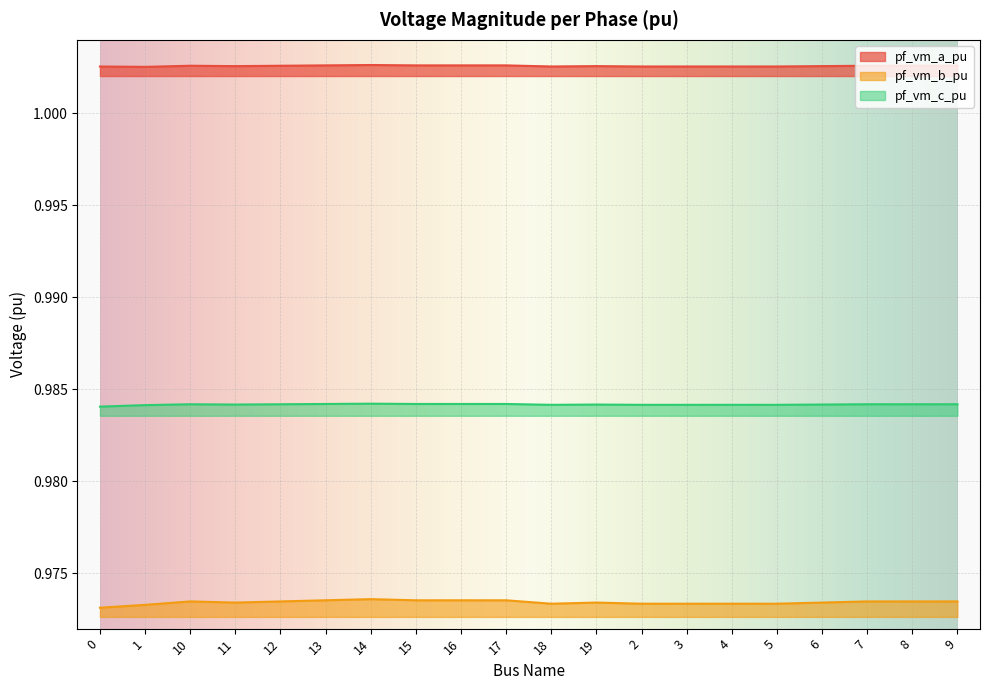

At which category does the chart reach its peak across all series?

14